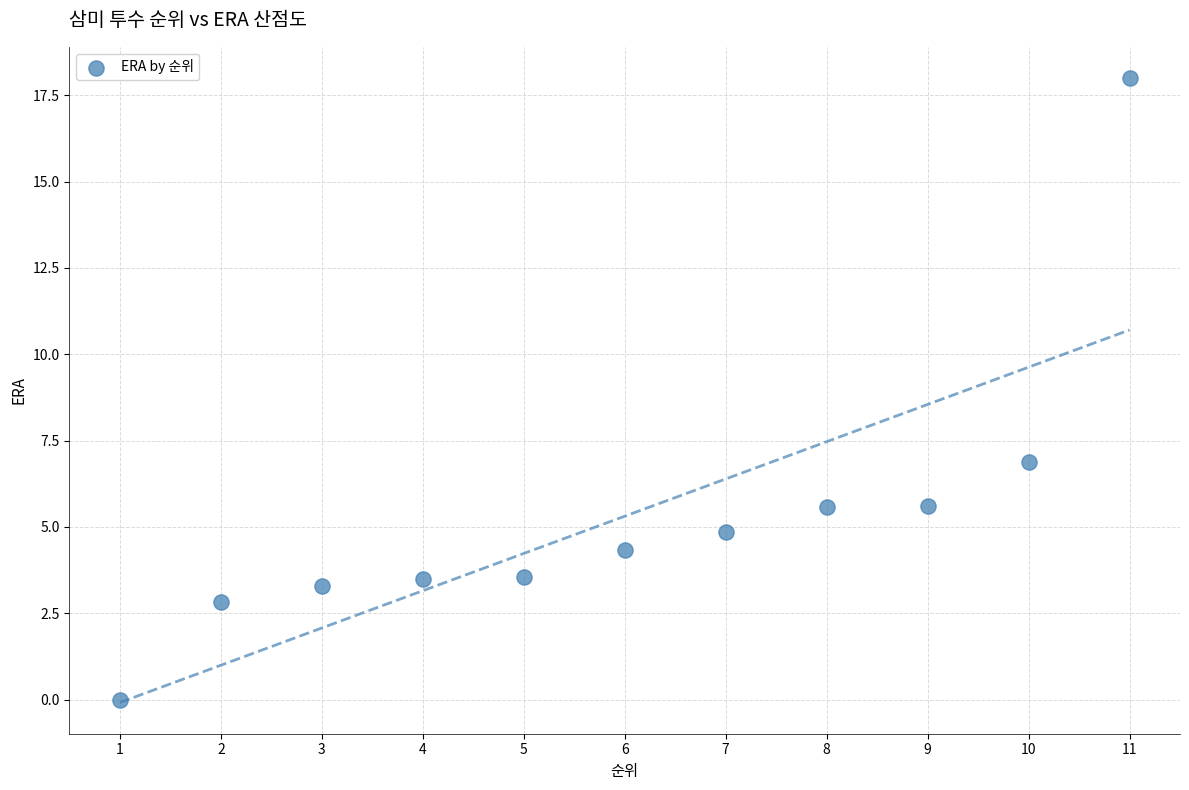

What is the range of Y values (max minus min)?

18.0